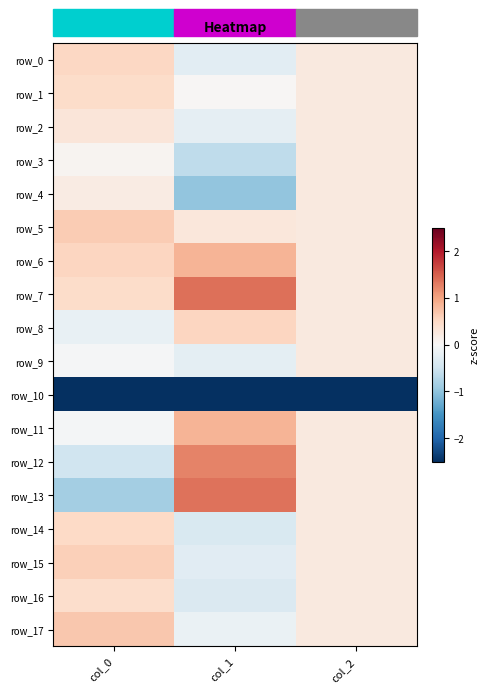

What is the spread (max minus min) of values at col_2?

4.4